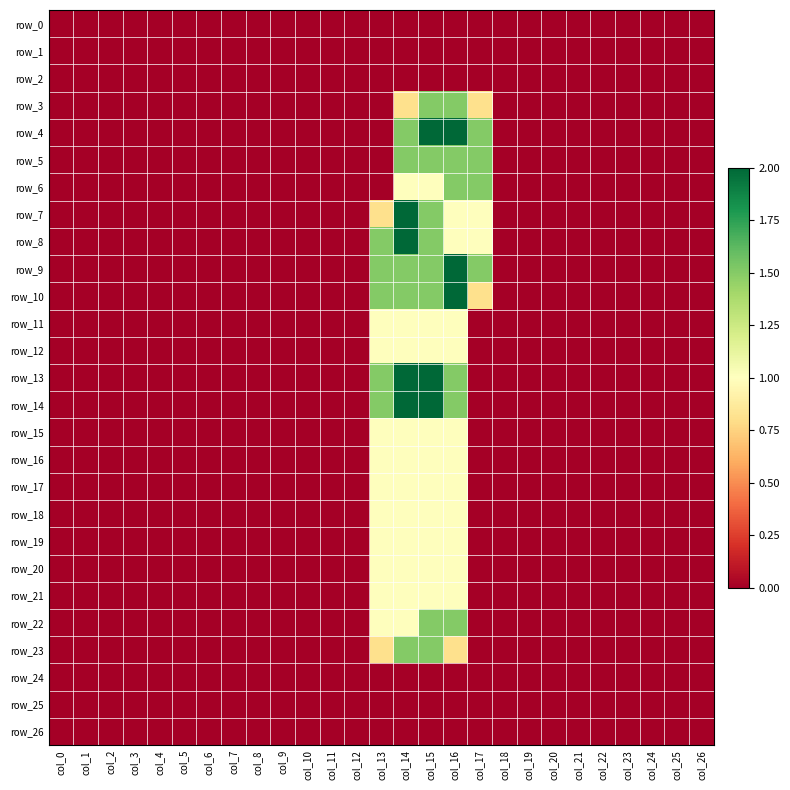

How many positive values does the row_8 series have?

5